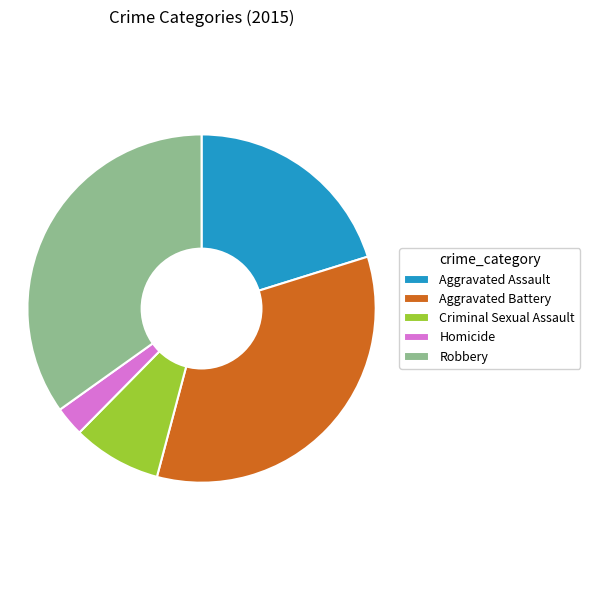

Which has a higher value, Aggravated Assault or Robbery?

Robbery